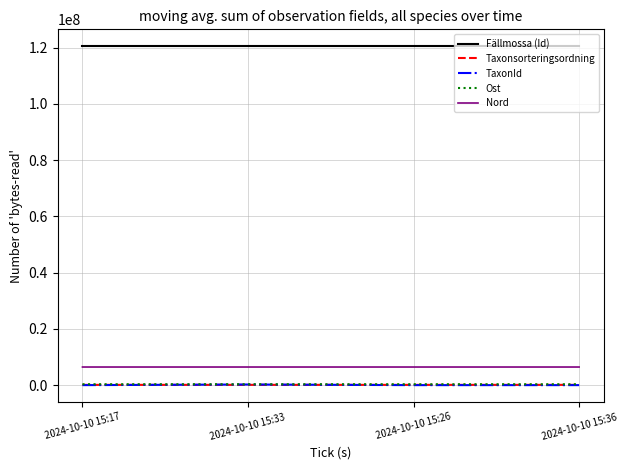

Which series has the largest total across all categories?

Fällmossa (Id)